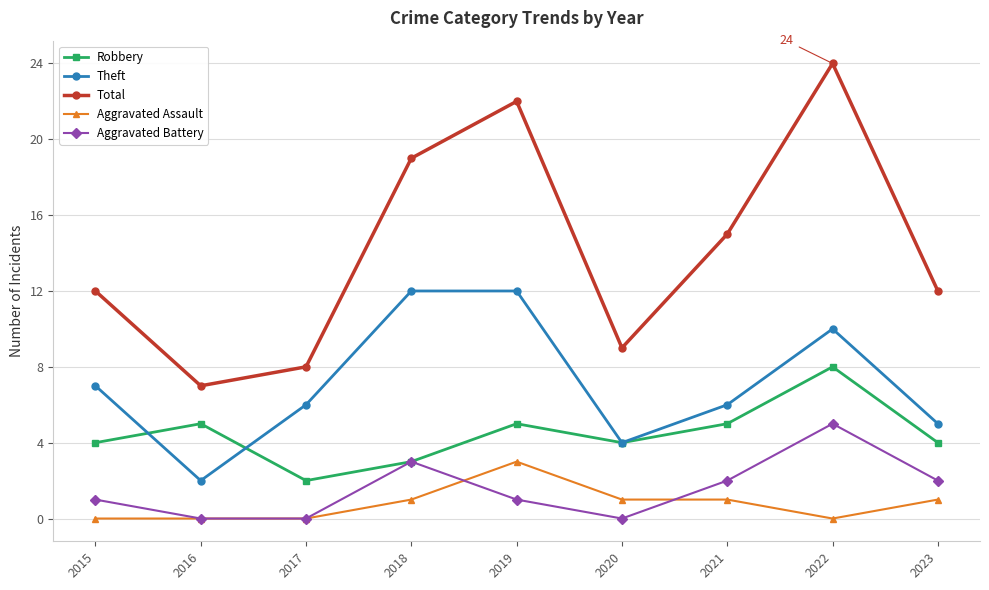

What is the sum of the Theft values at 2017 and 2019?

18